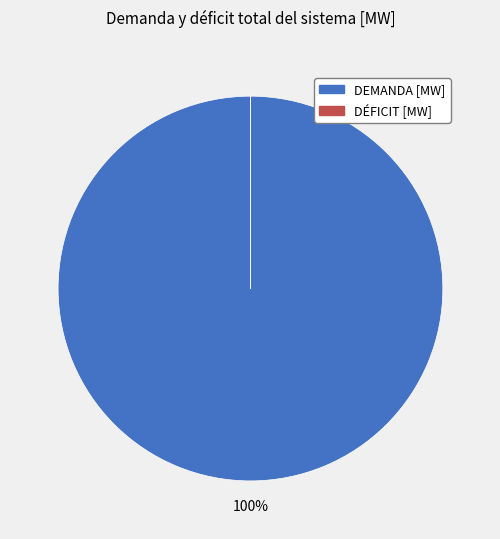

Is it true that DEMANDA [MW] is 94% of the pie?

False